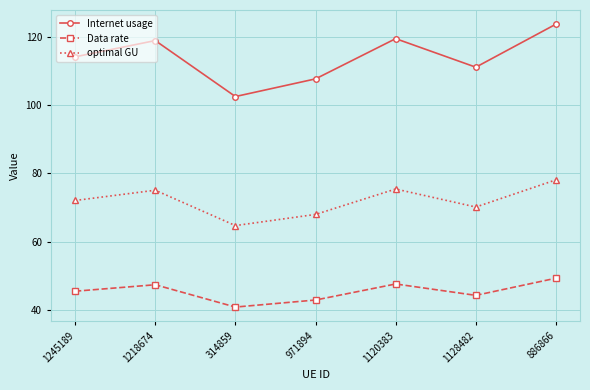

Count the number of categories in the chart.

7